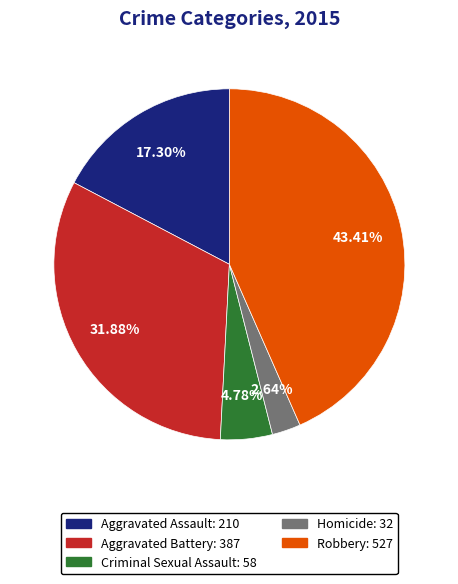

Which has a higher value, Homicide or Aggravated Battery?

Aggravated Battery